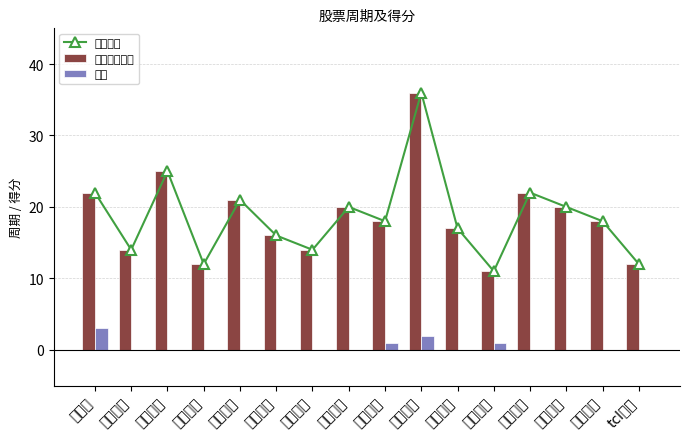

What is the highest value of the 得分 series?

3